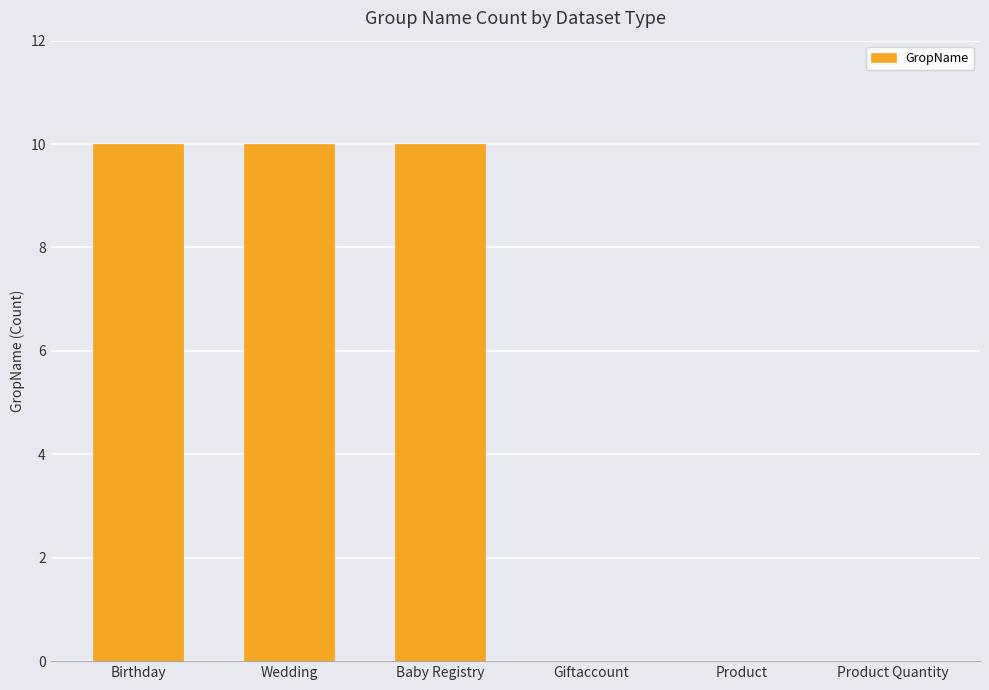

The value at Wedding is 10. True or false?

True